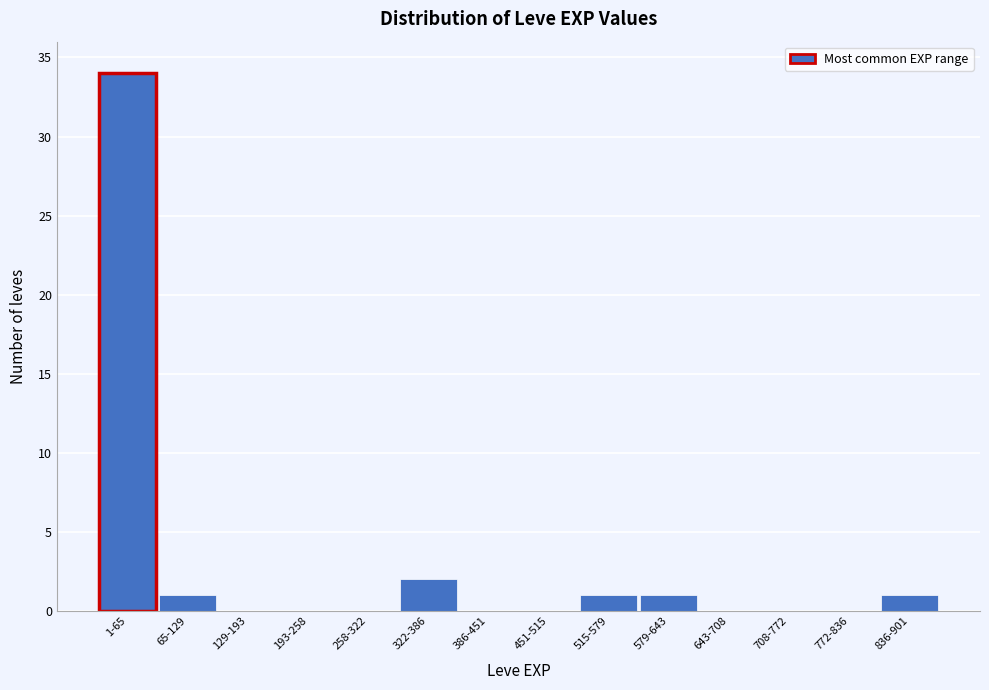

Reading left to right, transcribe all the data shown in this chart.

1-65=34	65-129=1	129-193=0	193-258=0	258-322=0	322-386=2	386-451=0	451-515=0	515-579=1	579-643=1	643-708=0	708-772=0	772-836=0	836-901=1